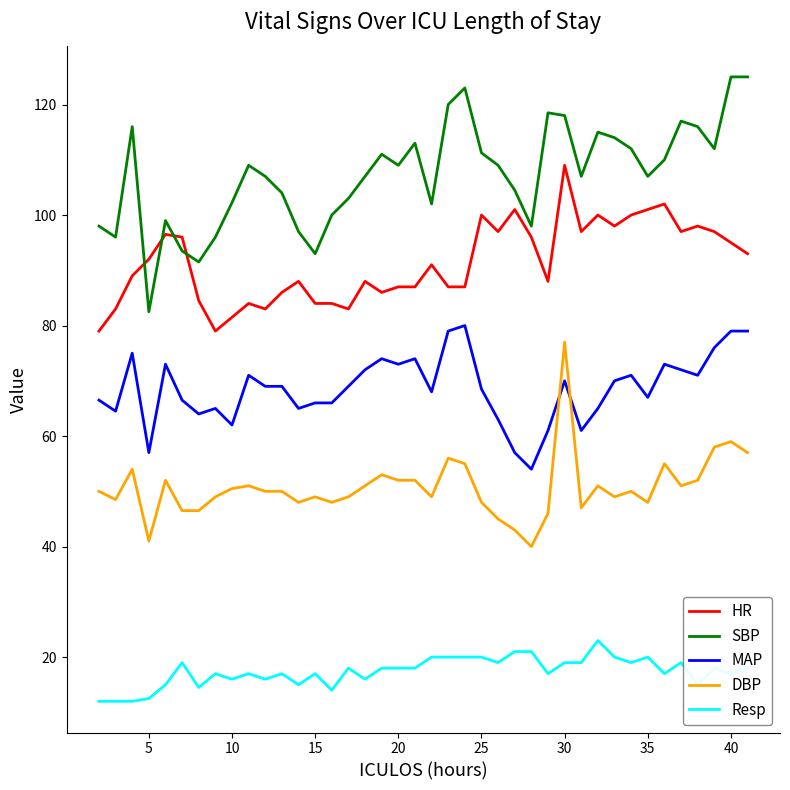

How many distinct data groups are displayed?

5